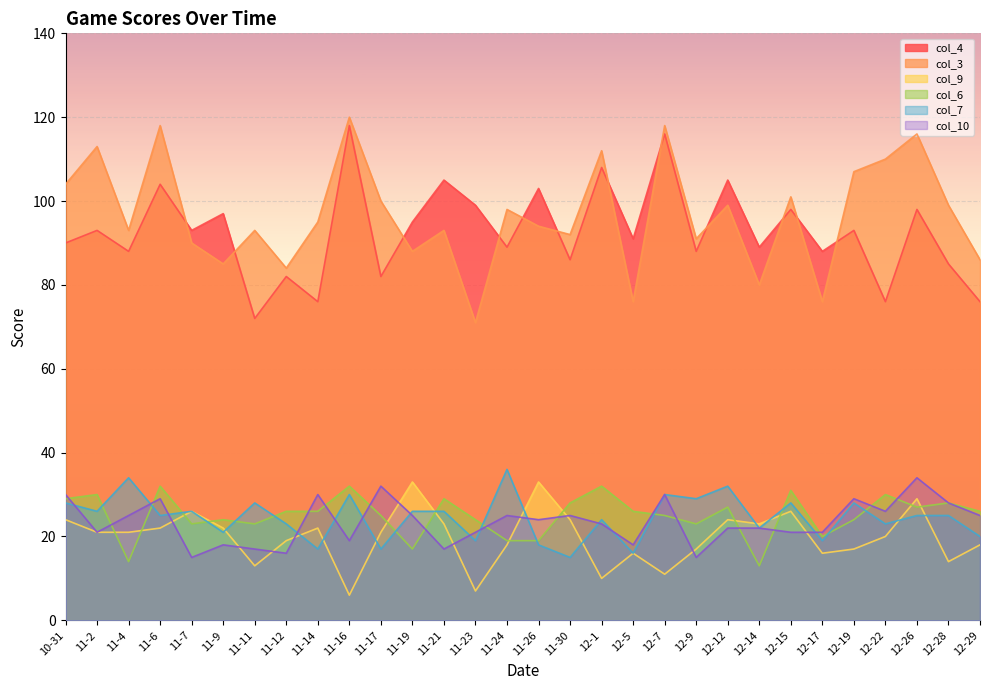

At which label does col_10 first exceed 24?

10-31